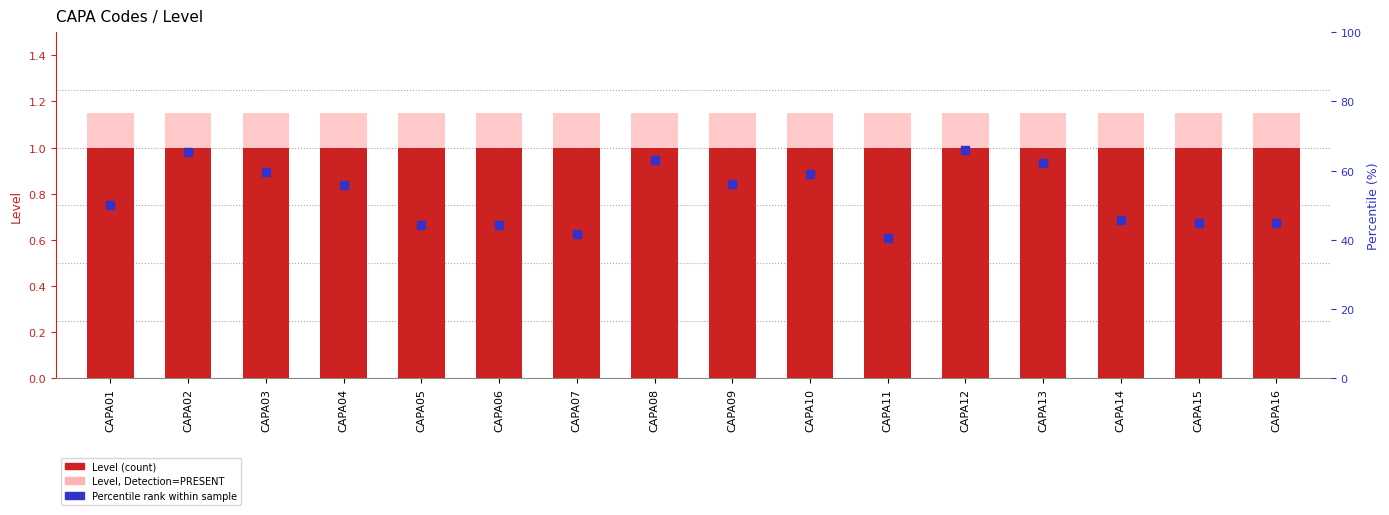

Which series has the largest total across all categories?

Level